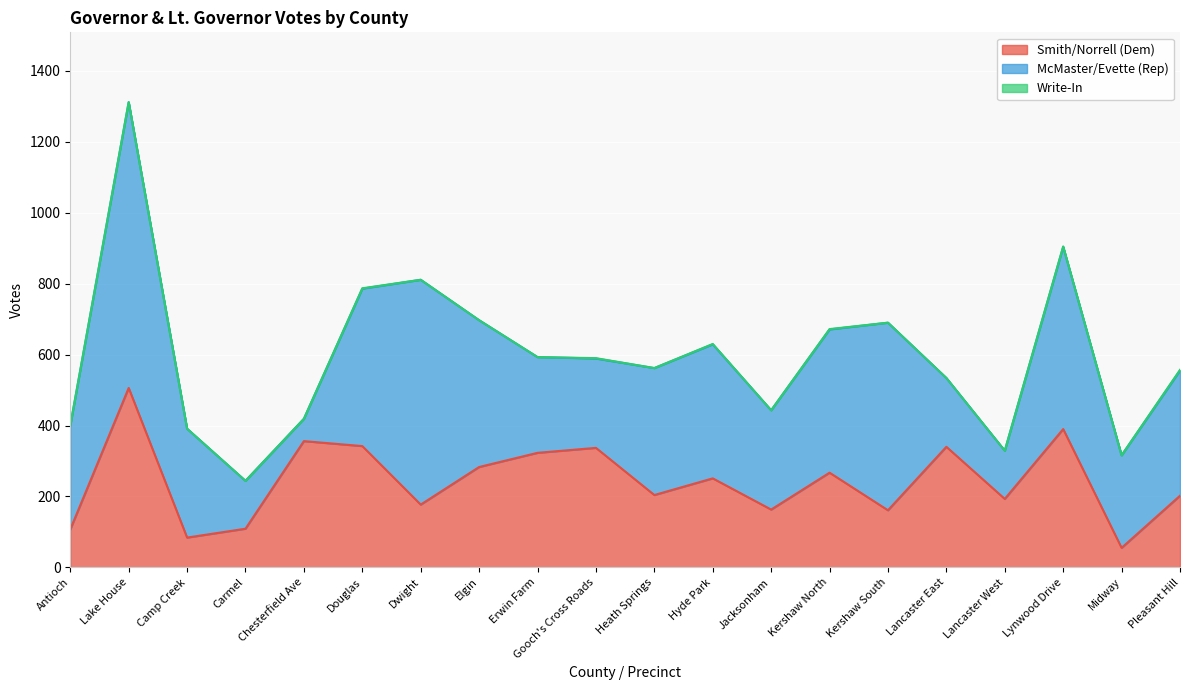

Does the chart display data point markers on the line(s)?

No